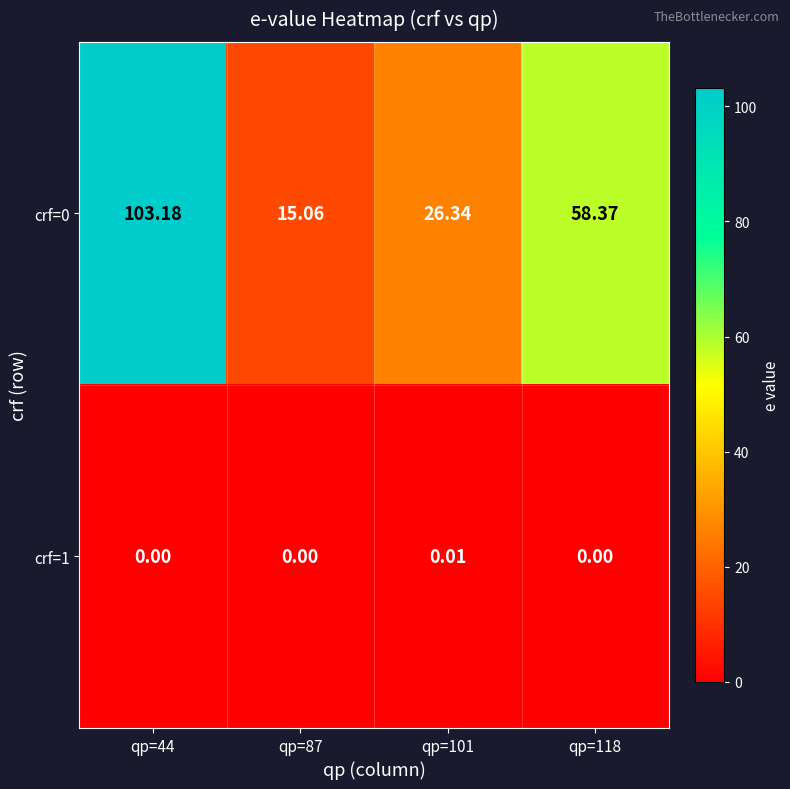

How many categories are shown in the chart?

4